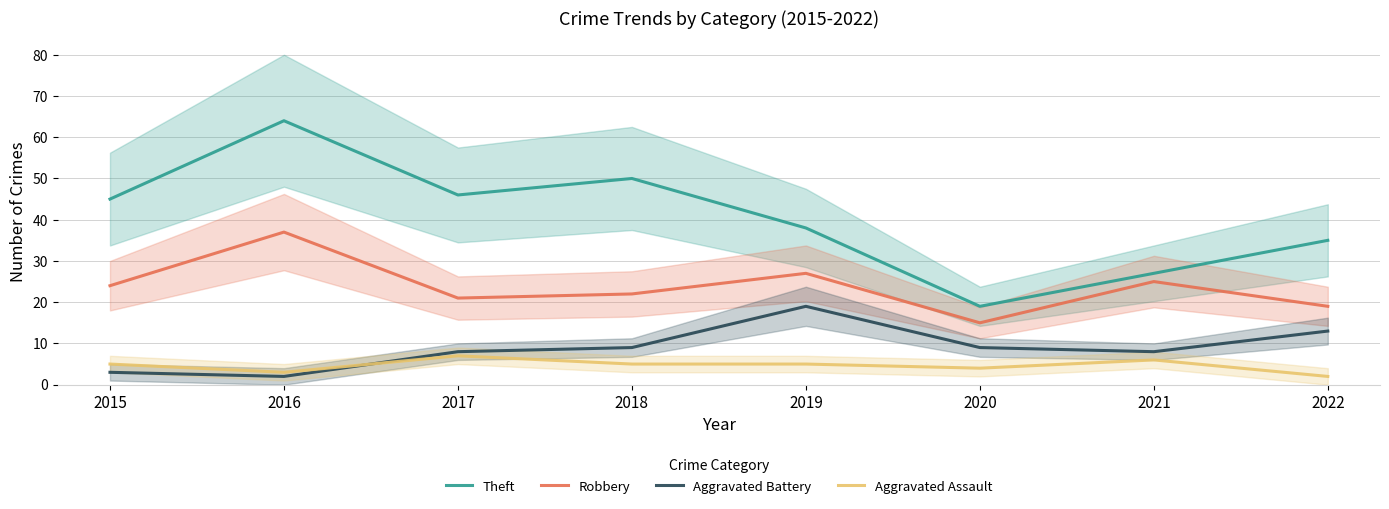

True or false: Aggravated Battery and Theft intersect in this chart.

False